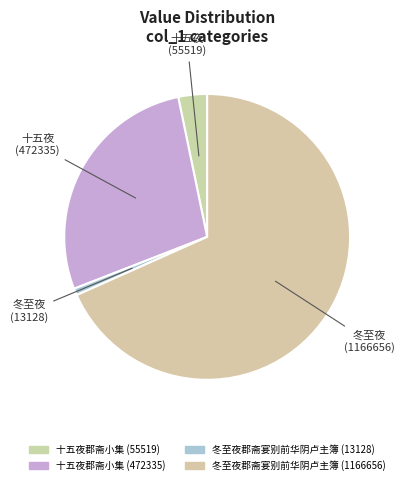

Which category accounts for the majority?

冬至夜郡斋宴别前华阴卢主簿 (1166656)